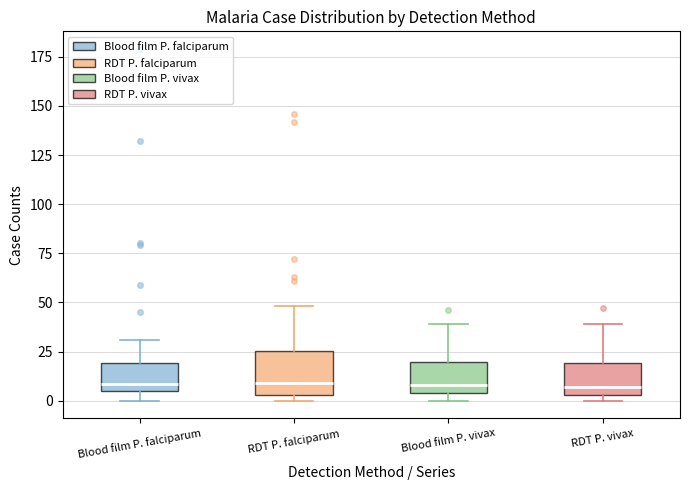

Reading left to right, transcribe this box plot: for each box, give where its median line is, the range the box spans, and where its two whiskers end, as read against the y-axis. The values are not printed on the chart, so give them approximately, as read against the axis.

Blood film P. falciparum: median 10, box 5 to 20, whiskers 0 to 30
RDT P. falciparum: median 10, box 5 to 25, whiskers 0 to 50
Blood film P. vivax: median 10, box 5 to 20, whiskers 0 to 40
RDT P. vivax: median 5 (just above the box's lower edge), box 5 to 20, whiskers 0 to 40